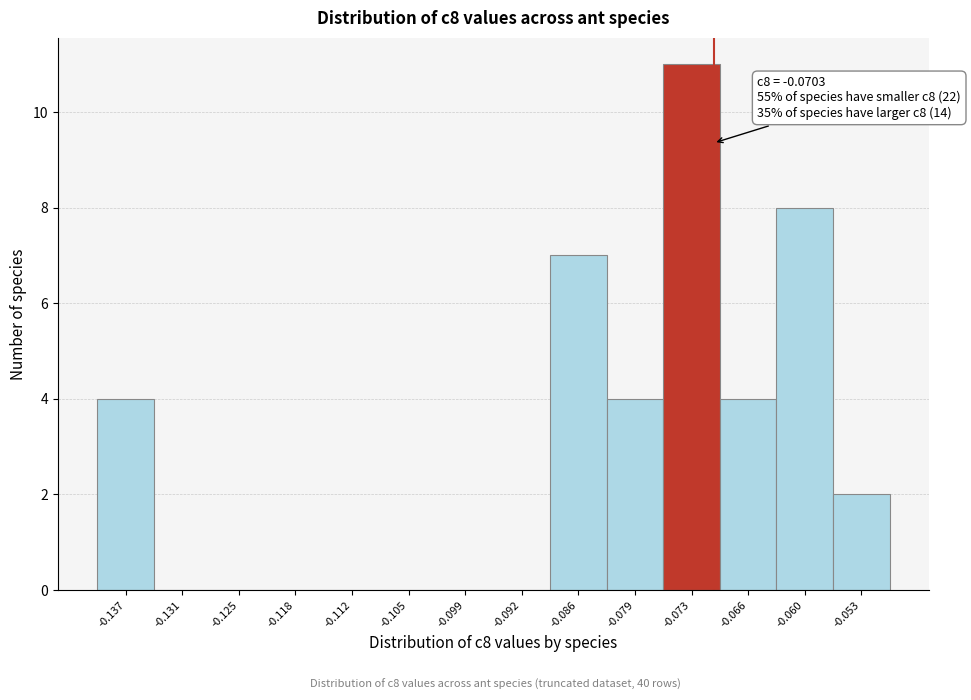

Over which range of the x-axis is the bar tallest?

-0.076 to -0.070